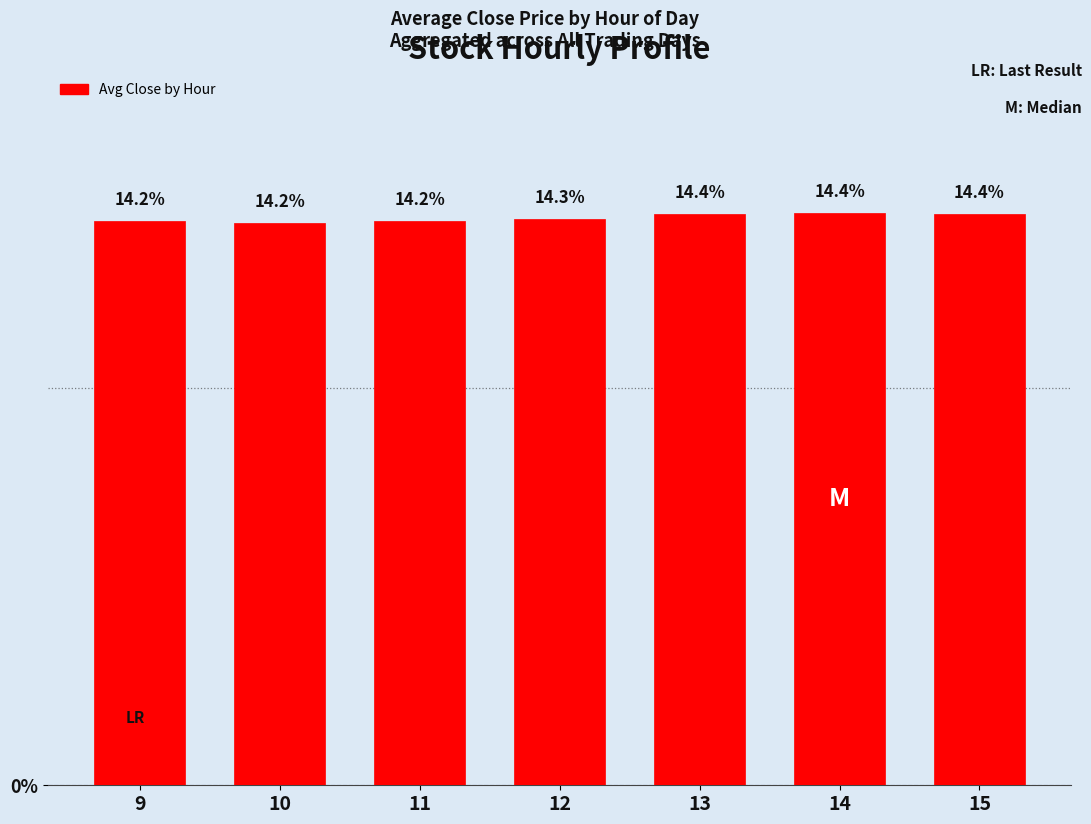

What is the smallest value displayed?

14.2